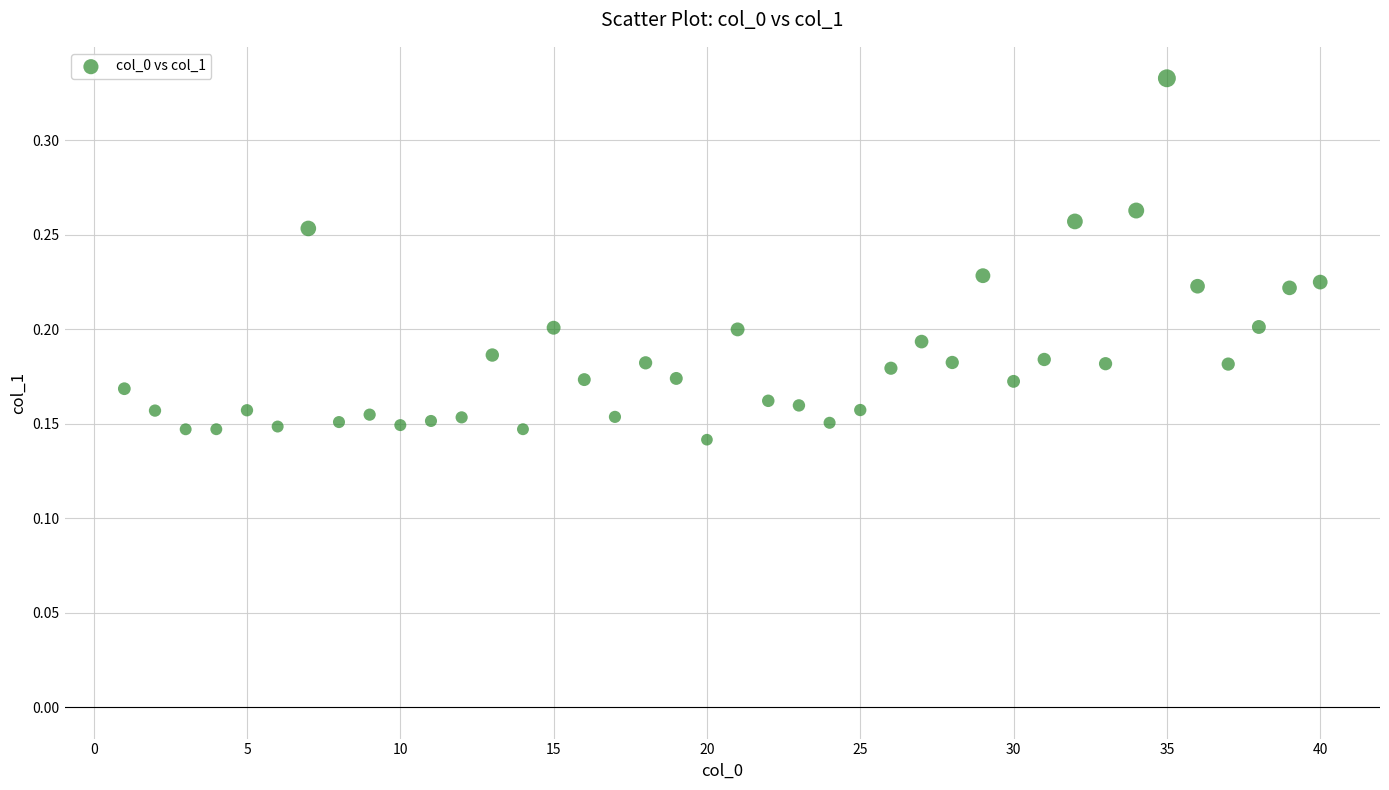

What is the range of X values (max minus min)?

39.0